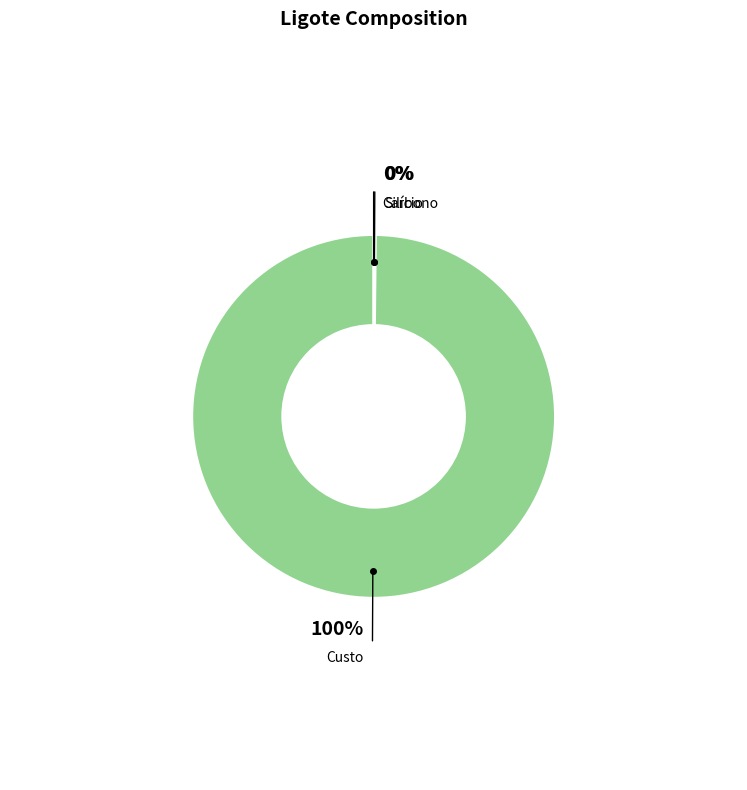

How many segments does this pie chart have?

3